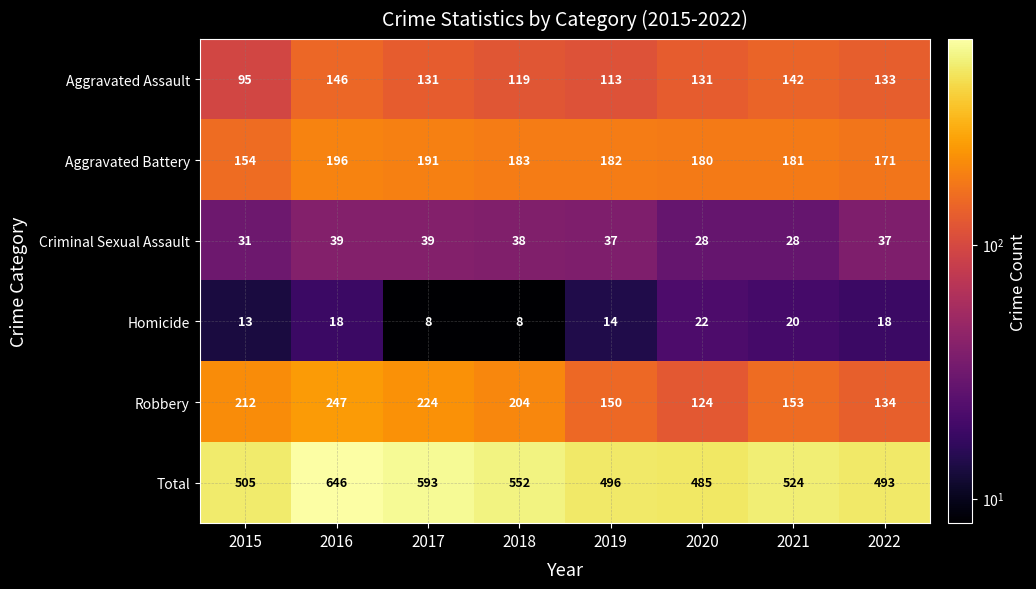

What is the total value across all series at 2021?

1048